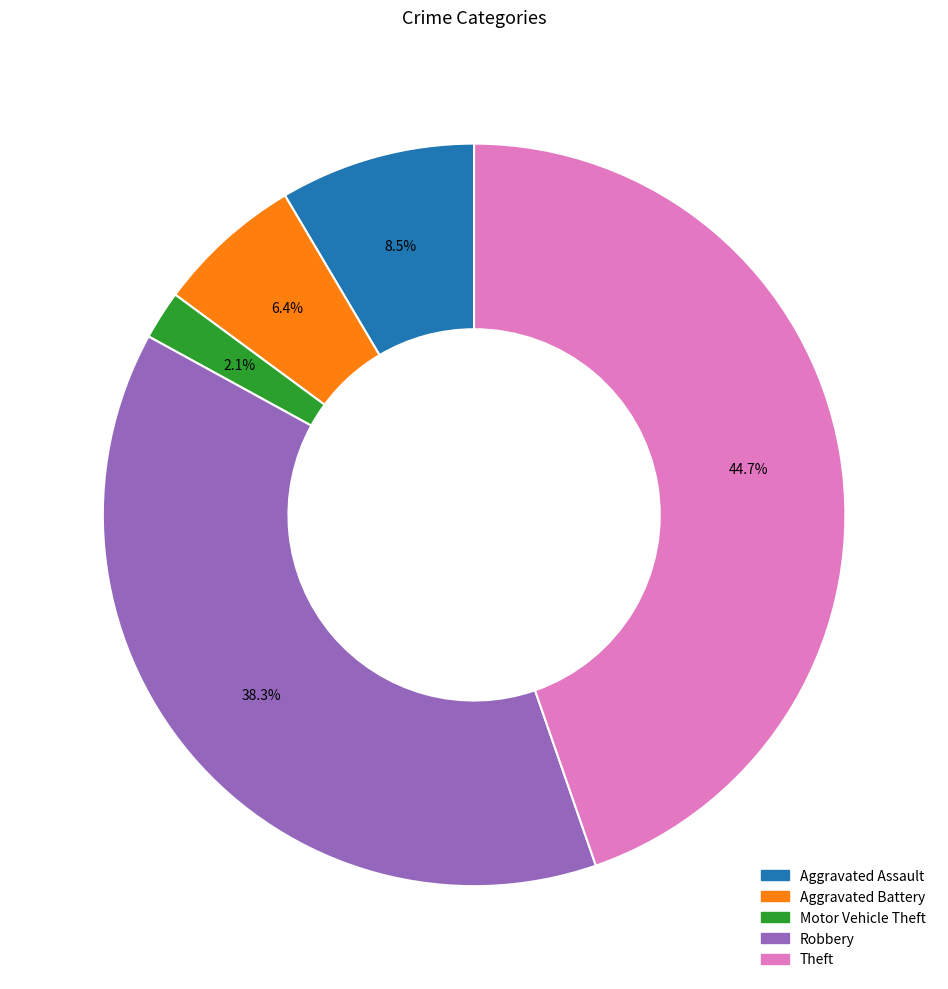

Between Motor Vehicle Theft and Aggravated Assault, which is larger?

Aggravated Assault